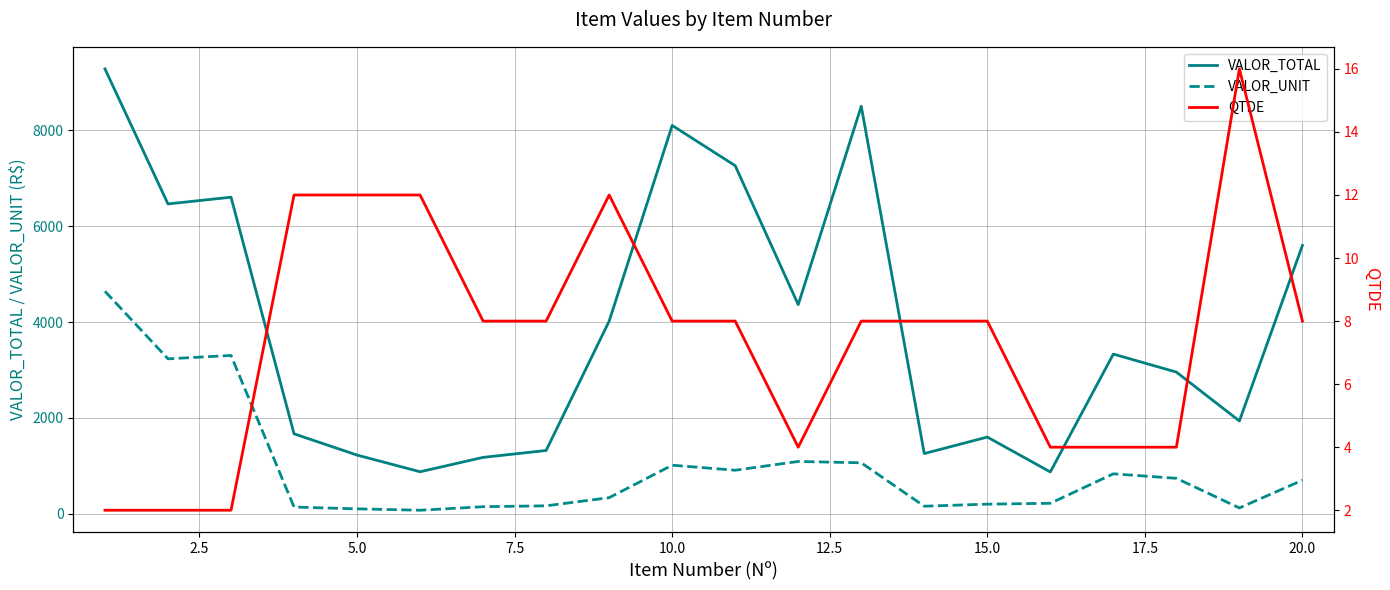

Is it true that QTDE equals 8 at 15.0?

True